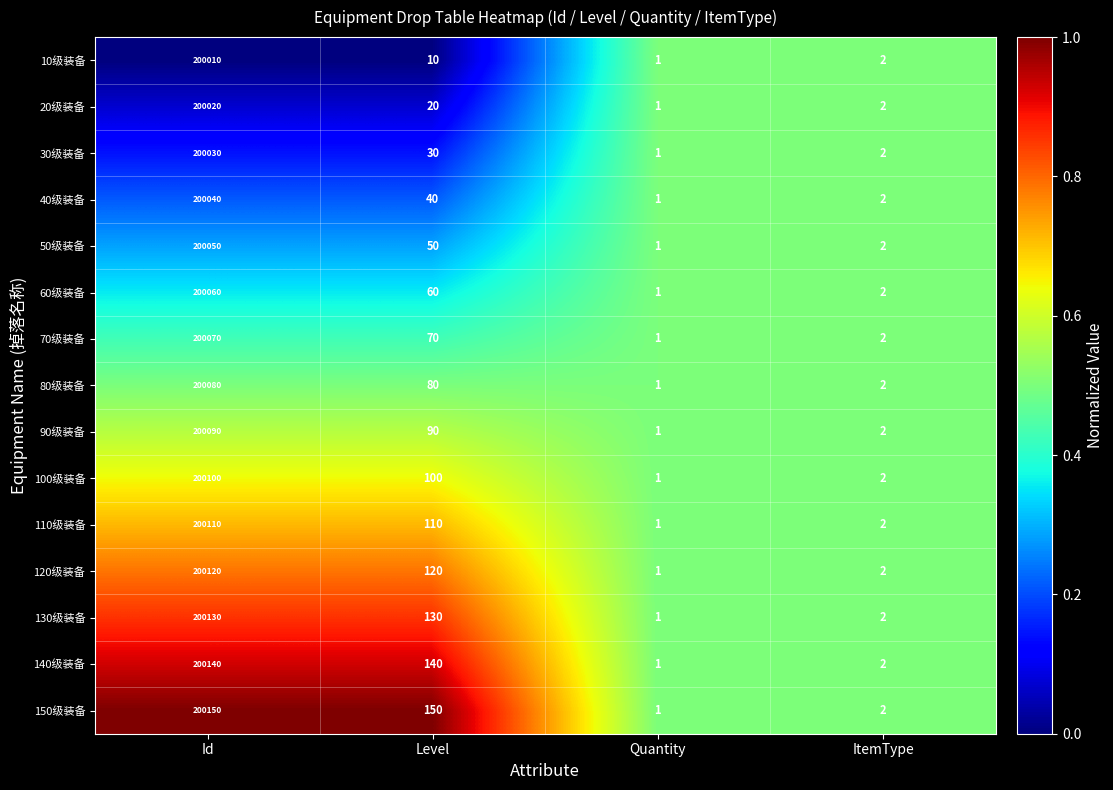

List the series in order of their peak value, lowest first.

10级装备, 20级装备, 30级装备, 40级装备, 50级装备, 60级装备, 70级装备, 80级装备, 90级装备, 100级装备, 110级装备, 120级装备, 130级装备, 140级装备, 150级装备